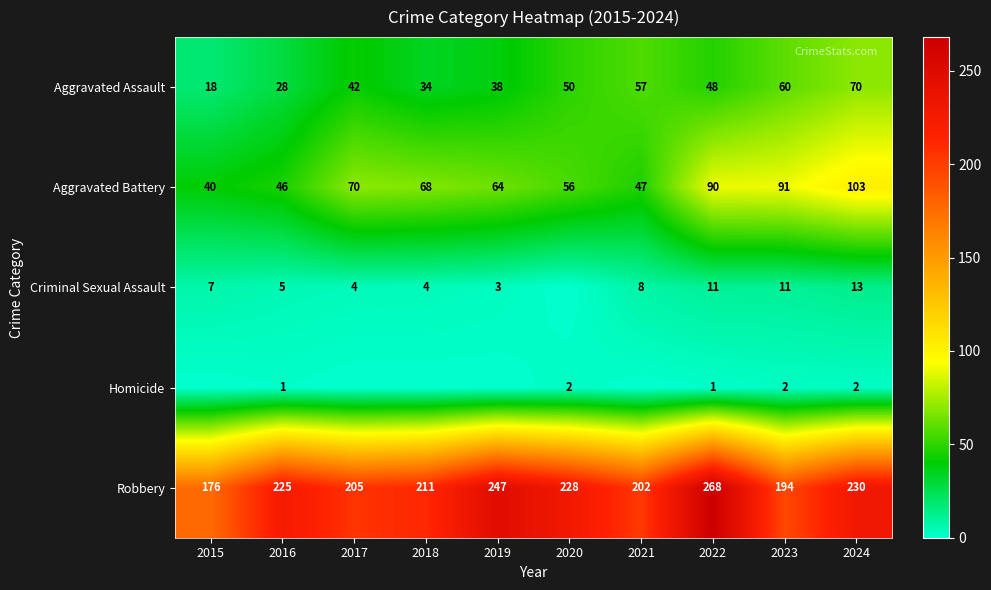

What is the sum of all Criminal Sexual Assault values?

66